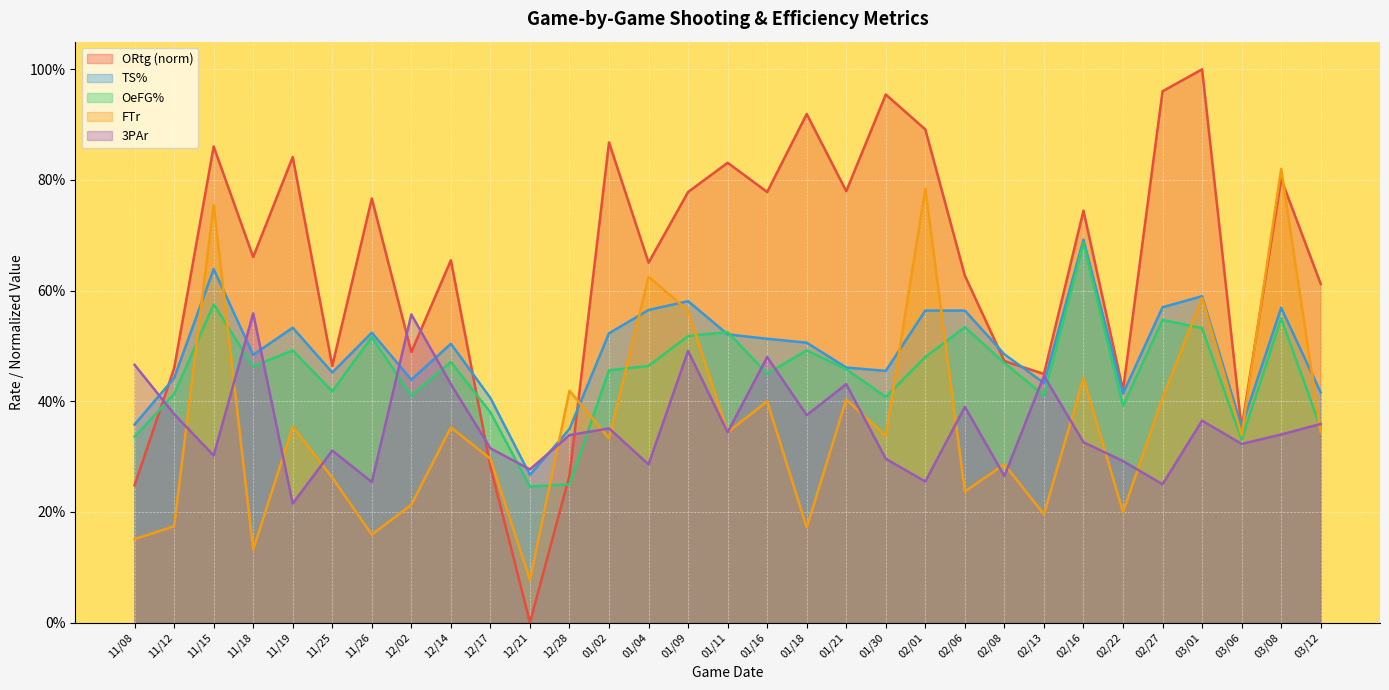

Which has a higher value, 01/21 or 12/17?

01/21